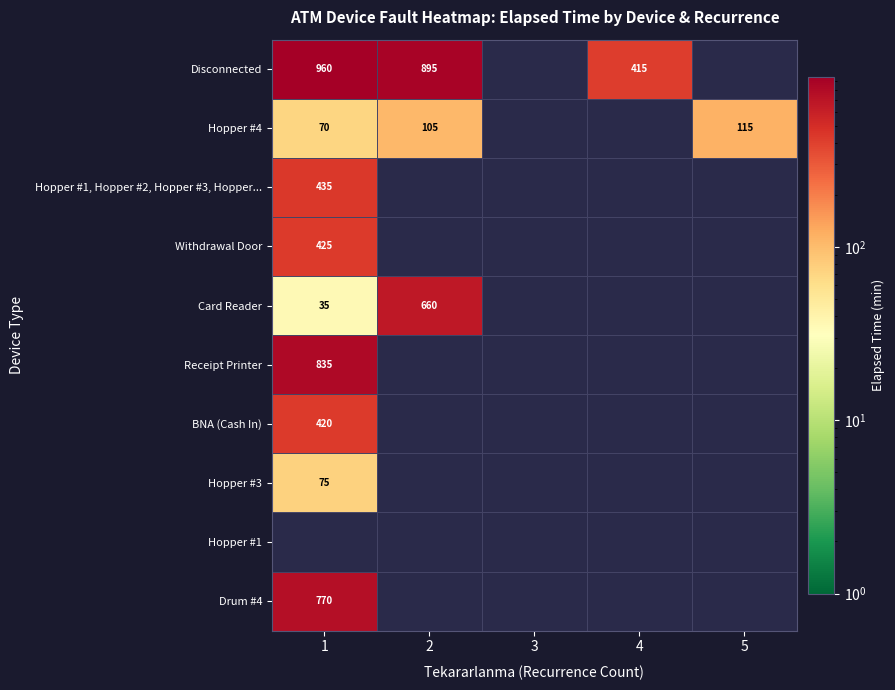

The Disconnected series shows 696 at 4. True or false?

False